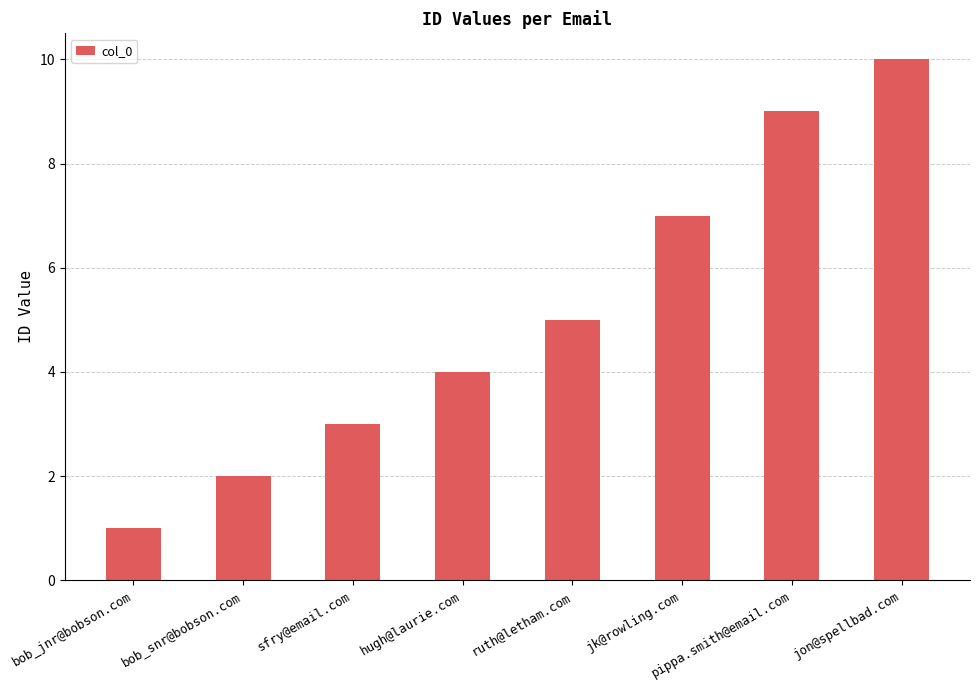

What is the difference between the values at bob_jnr@bobson.com and pippa.smith@email.com?

8